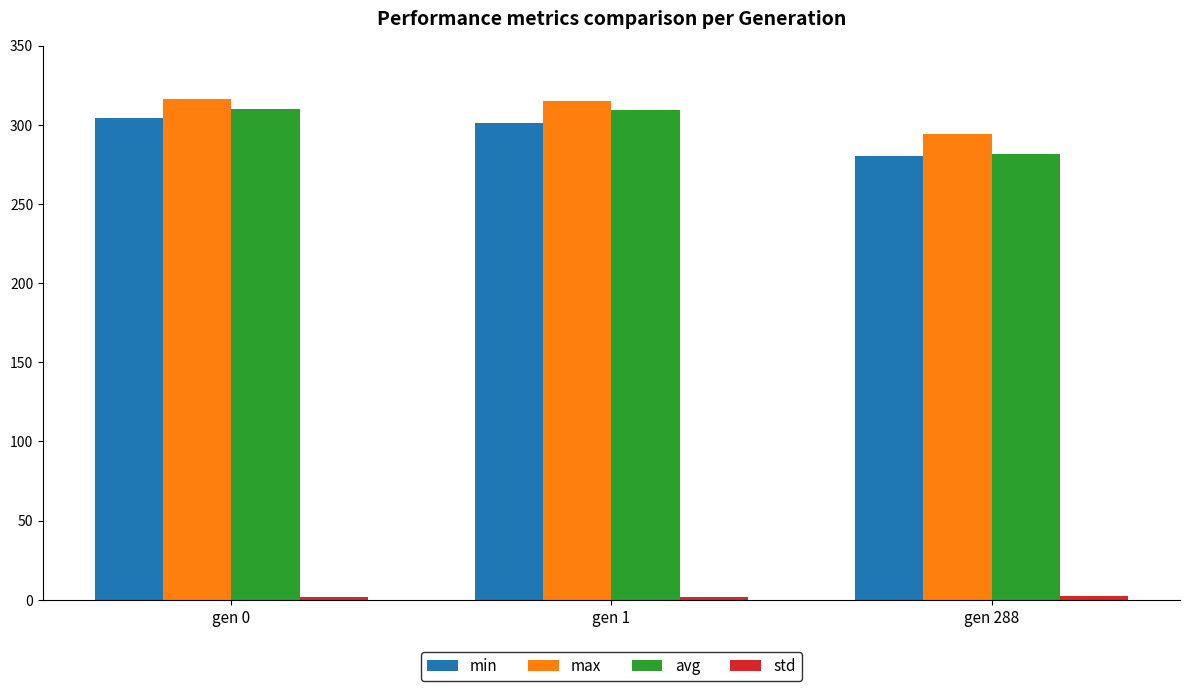

At how many categories does at least one series exceed 258?

3